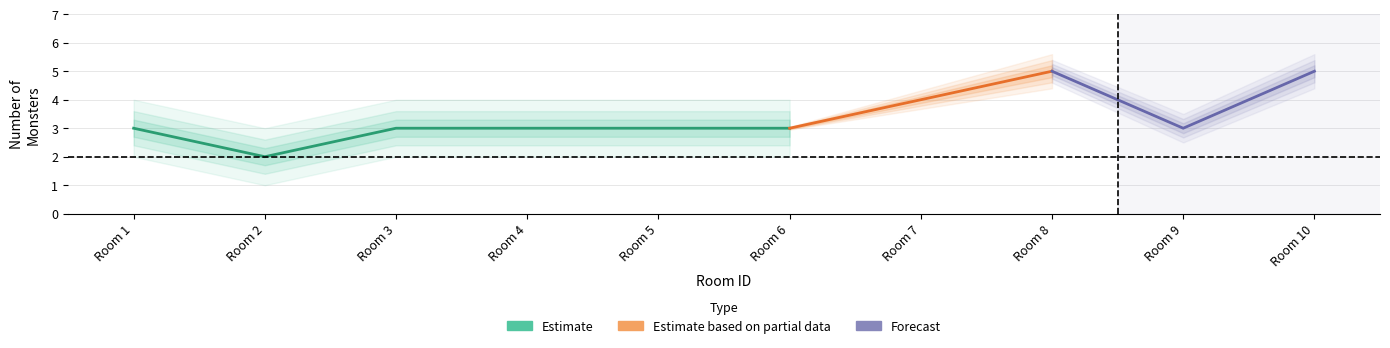

What is the value of the 3rd point from the left?

3